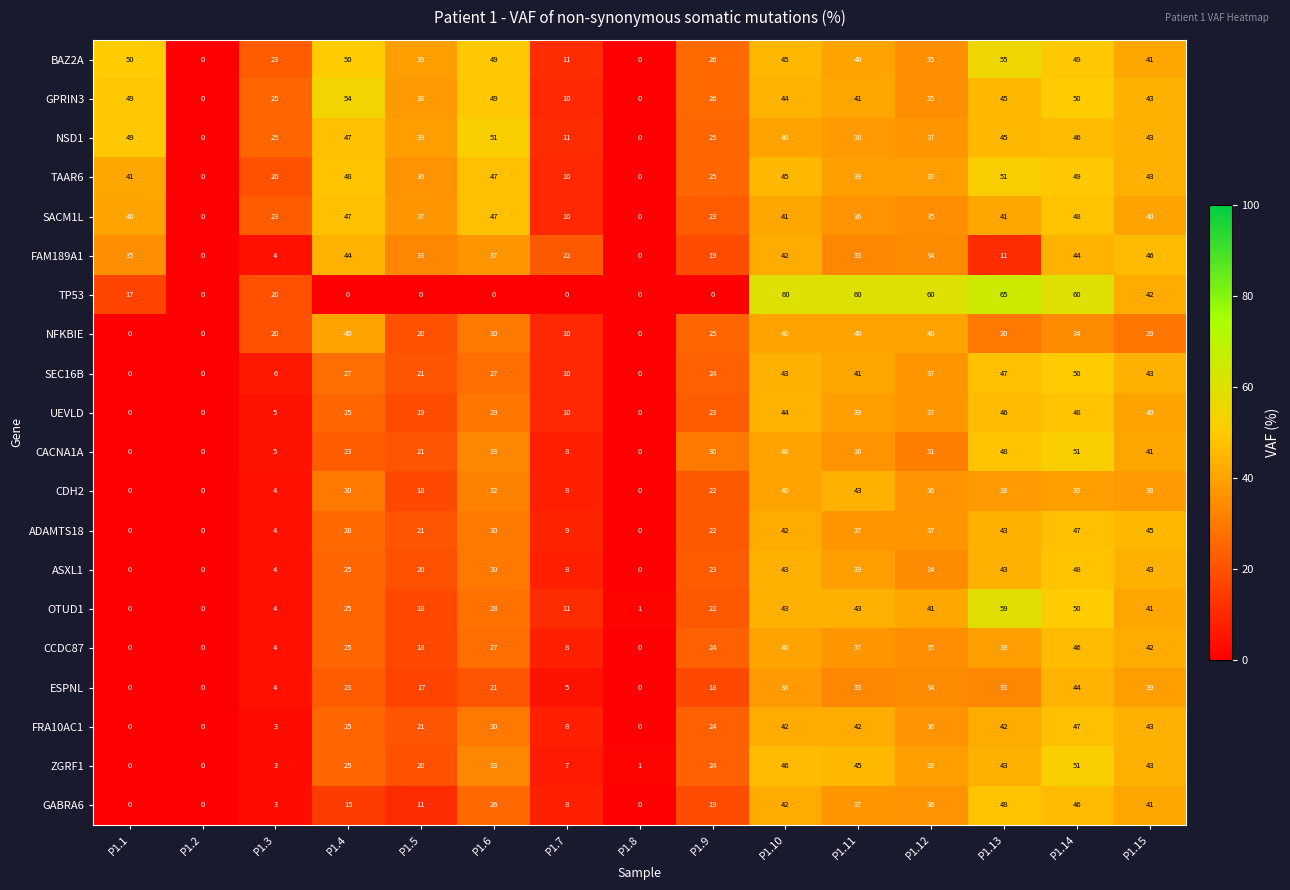

Where is TP53 nearest to the value 32?

P1.15